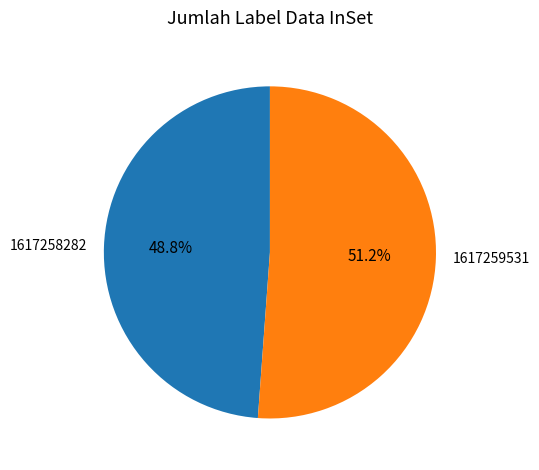

To the nearest percent, what is the combined percentage of 1617259531 and 1617258282?

100%